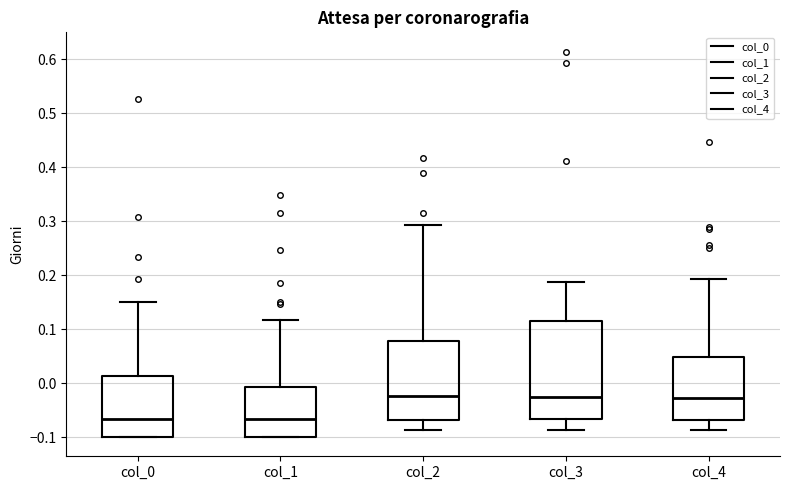

Reading left to right, transcribe this box plot: for each box, give where its median line is, the range the box spans, and where its two whiskers end, as read against the y-axis. The values are not printed on the chart, so give them approximately, as read against the axis.

col_0: median -0.07, box -0.10 to 0.01, whiskers -0.10 to 0.15
col_1: median -0.07, box -0.10 to -0.01, whiskers -0.10 to 0.12
col_2: median -0.02, box -0.07 to 0.08, whiskers -0.09 to 0.29
col_3: median -0.03, box -0.07 to 0.11, whiskers -0.09 to 0.19
col_4: median -0.03, box -0.07 to 0.05, whiskers -0.09 to 0.19